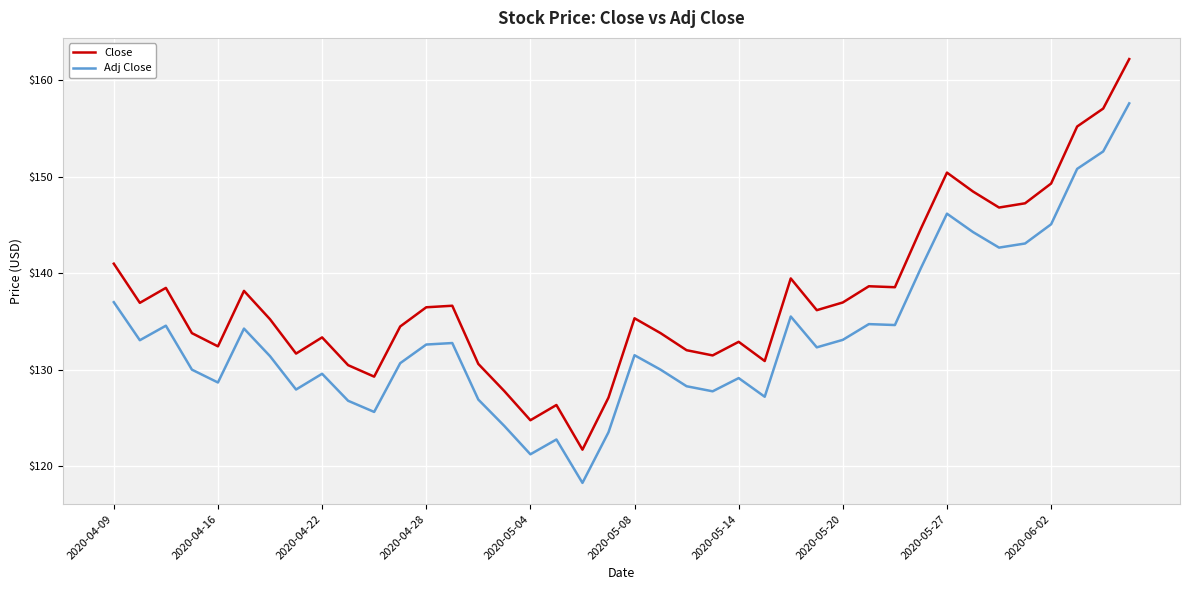

What is the greatest value displayed?

162.2